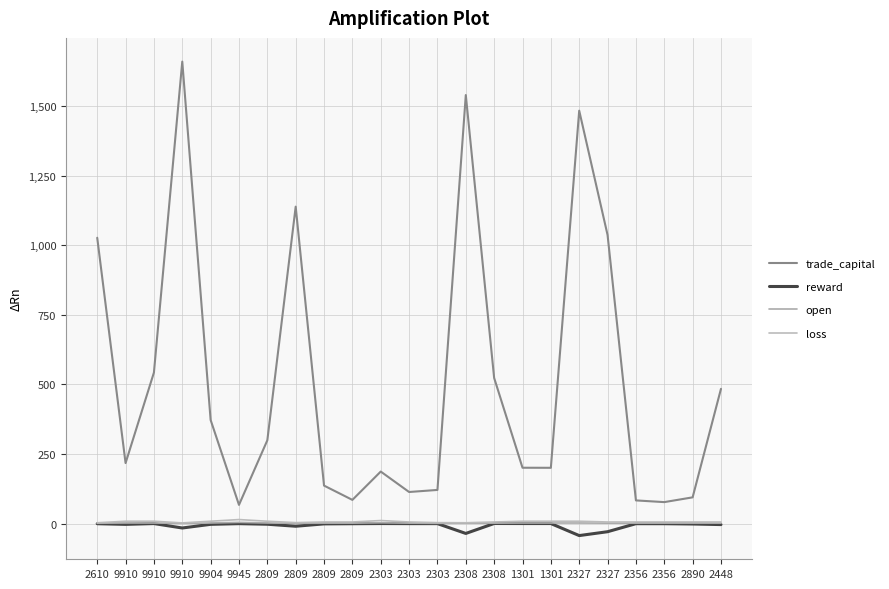

The value of open at 9910 is 1.6. True or false?

False